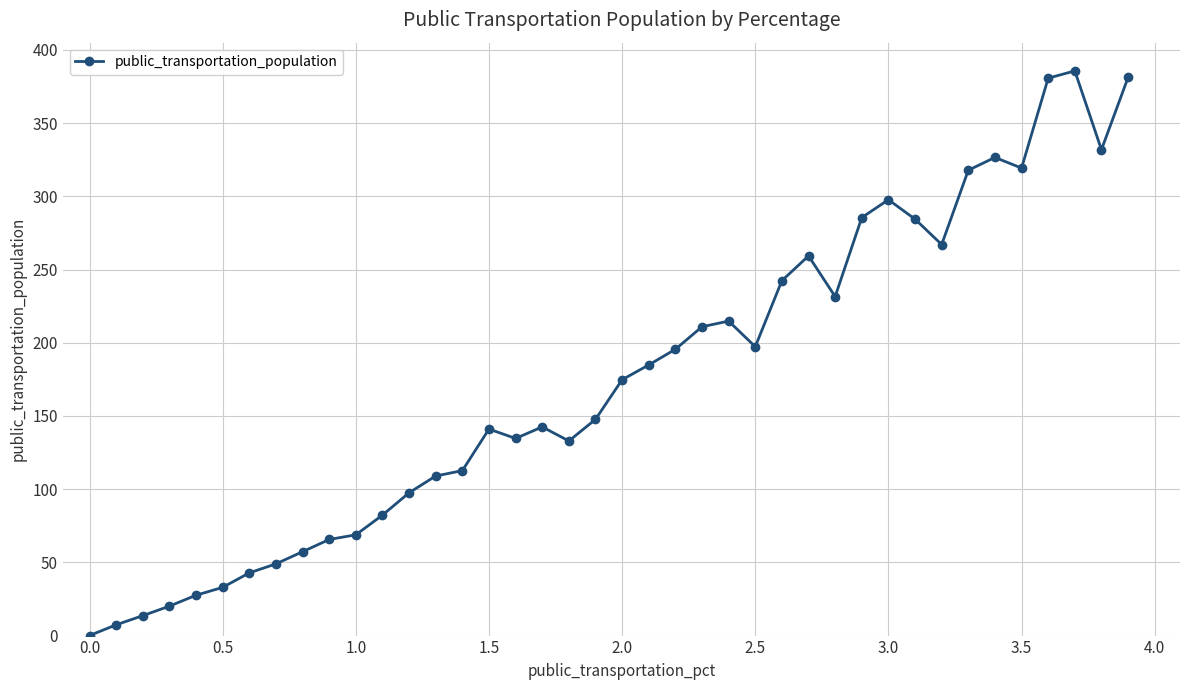

Does the chart display data point markers on the line(s)?

Yes